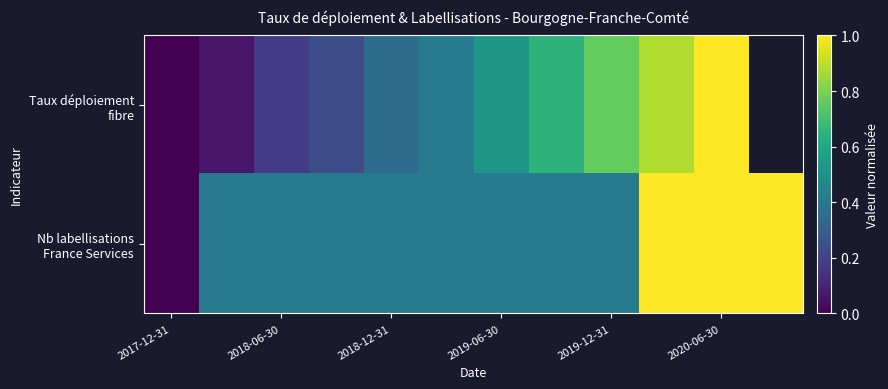

What is the difference between the second highest and second lowest values in the Nb labellisations France Services series?

0.6